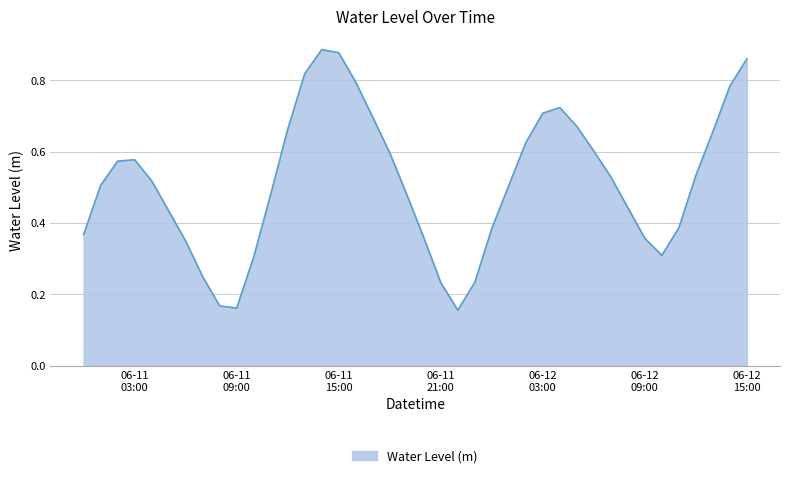

What is the label of the 30th point from the right?

2023-06-11 10:00:00